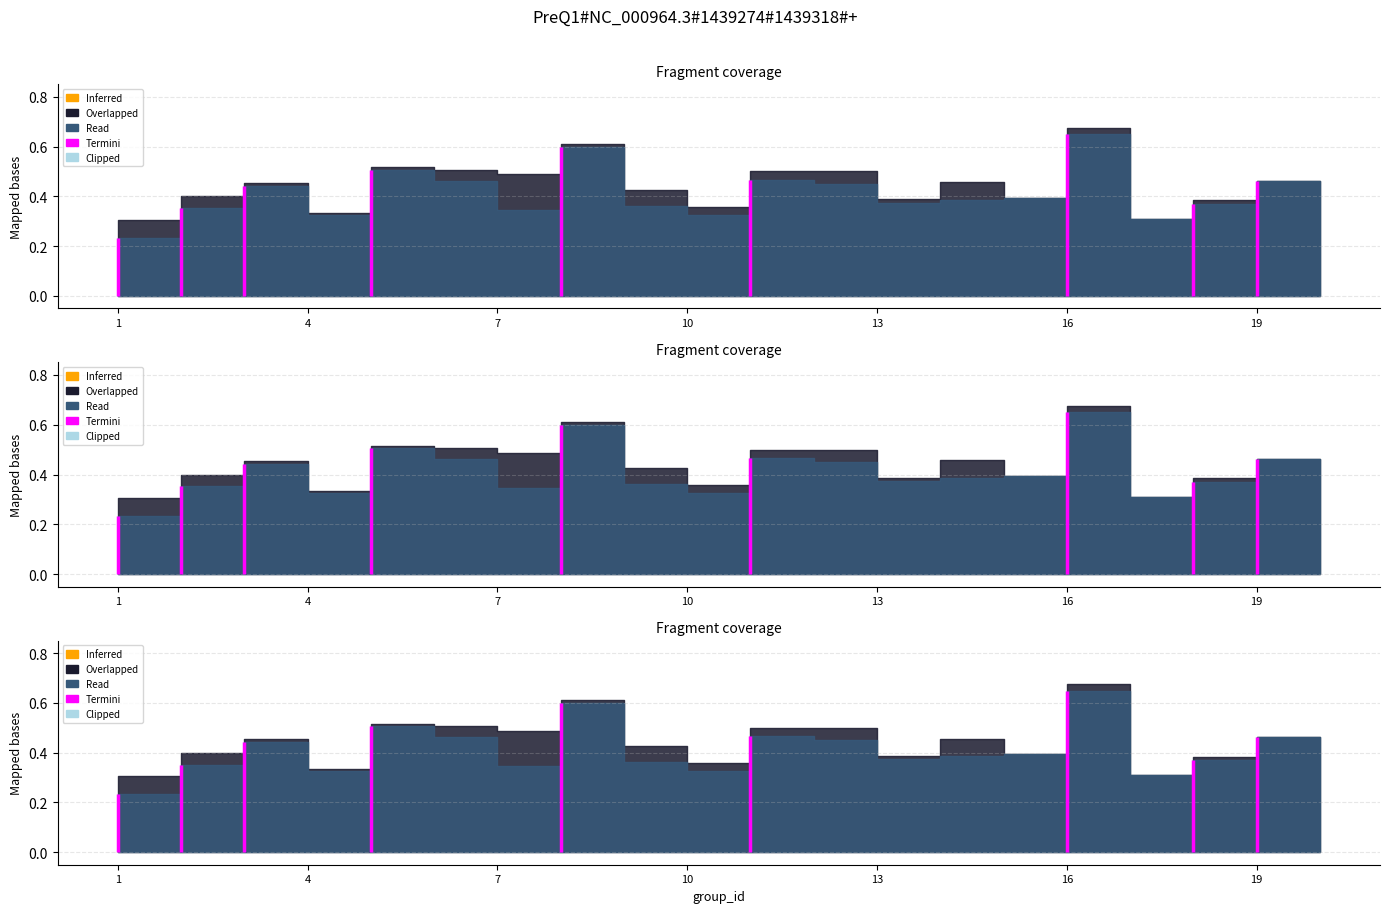

What is the value of the accuracy point at the 4th from the left?

0.3